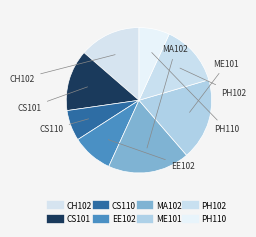

Rank the categories by value from highest to lowest.

MA102, ME101, CH102, CS101, PH102, EE102, CS110, PH110